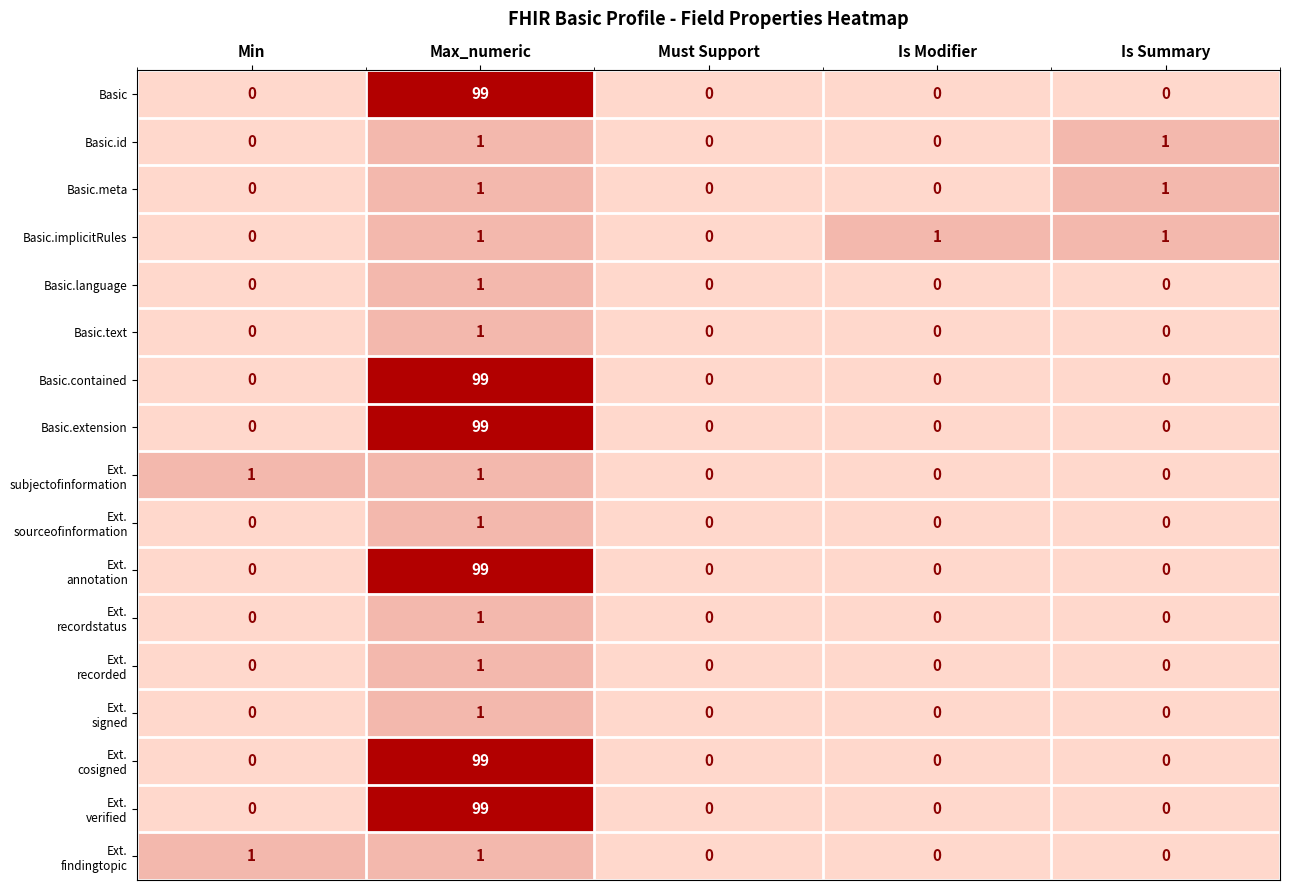

True or false: Basic.id has a value of 2 at Is Summary.

False